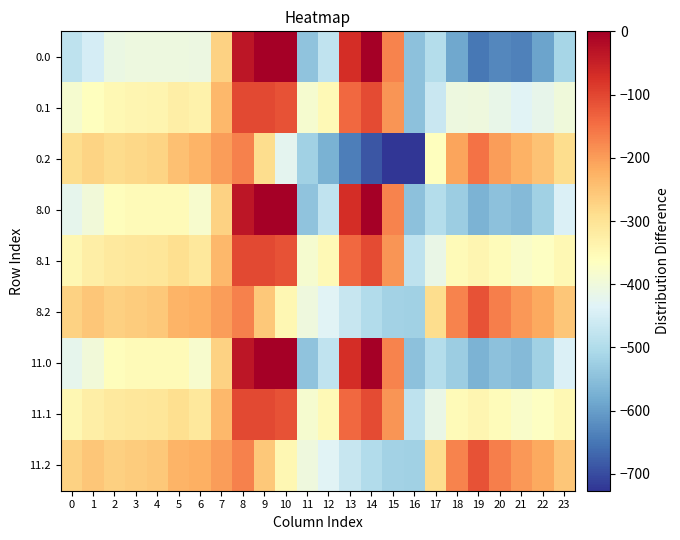

Rank the series at 12 from lowest to highest value.

0.2, 0.0, 8.0, 11.0, 8.2, 11.2, 0.1, 8.1, 11.1